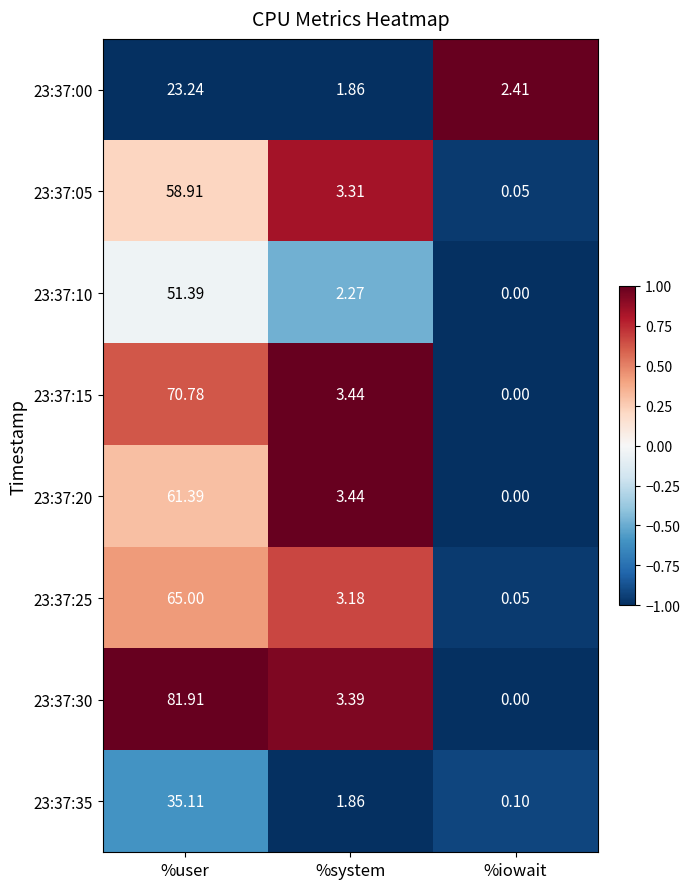

Where does the 23:37:15 series first go above 3?

%user